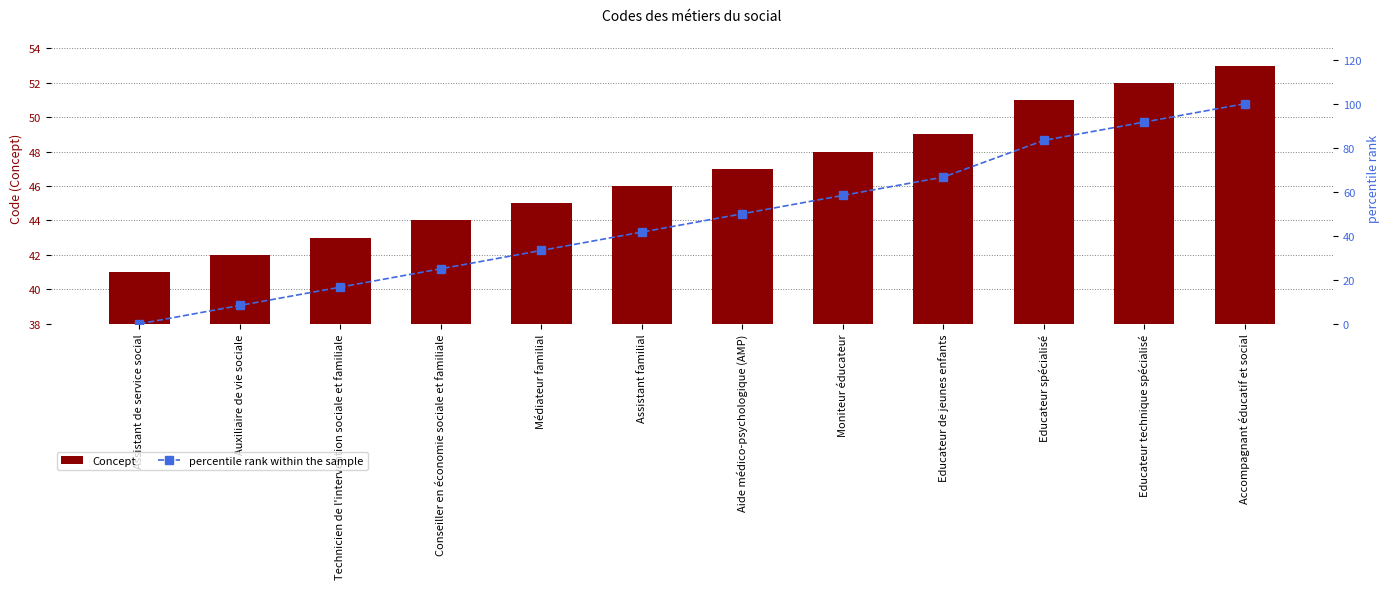

What is the total value across all series at Educateur de jeunes enfants?

115.7